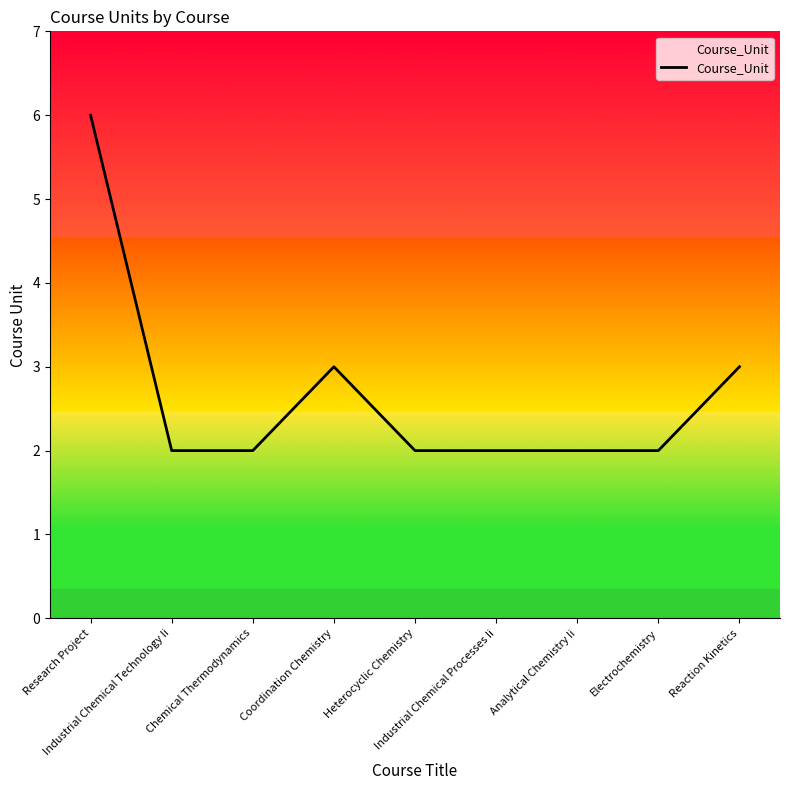

What is the difference between the maximum and minimum values?

4